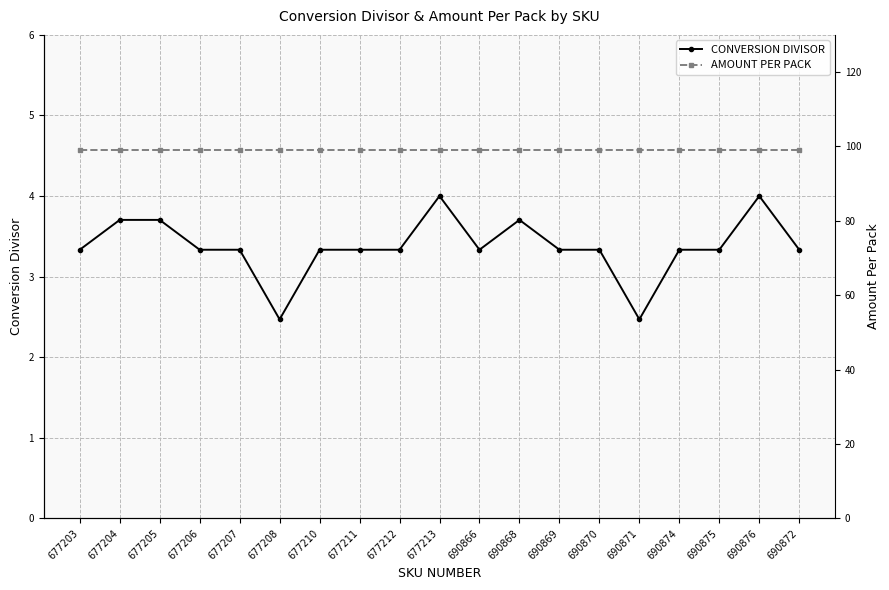

Reading left to right, list all the values displayed in this chart.

CONVERSION DIVISOR: 677203=3.3	677204=3.7	677205=3.7	677206=3.3	677207=3.3	677208=2.5	677210=3.3	677211=3.3	677212=3.3	677213=4.0	690866=3.3	690868=3.7	690869=3.3	690870=3.3	690871=2.5	690874=3.3	690875=3.3	690876=4.0	690872=3.3
AMOUNT PER PACK: 677203=99.0	677204=99.0	677205=99.0	677206=99.0	677207=99.0	677208=99.0	677210=99.0	677211=99.0	677212=99.0	677213=99.0	690866=99.0	690868=99.0	690869=99.0	690870=99.0	690871=99.0	690874=99.0	690875=99.0	690876=99.0	690872=99.0